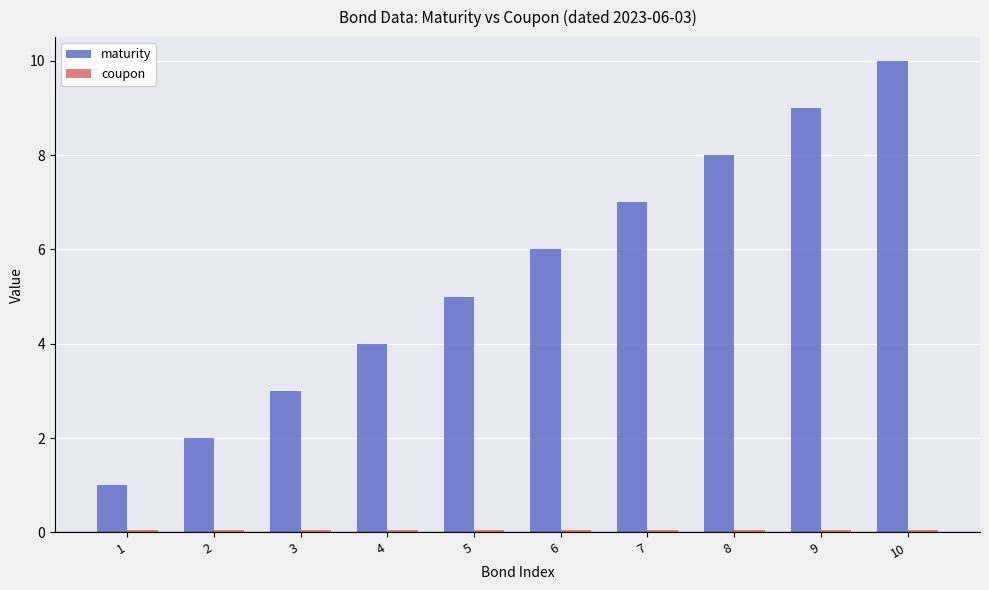

Between 7 and 9, which series saw the biggest shift?

maturity